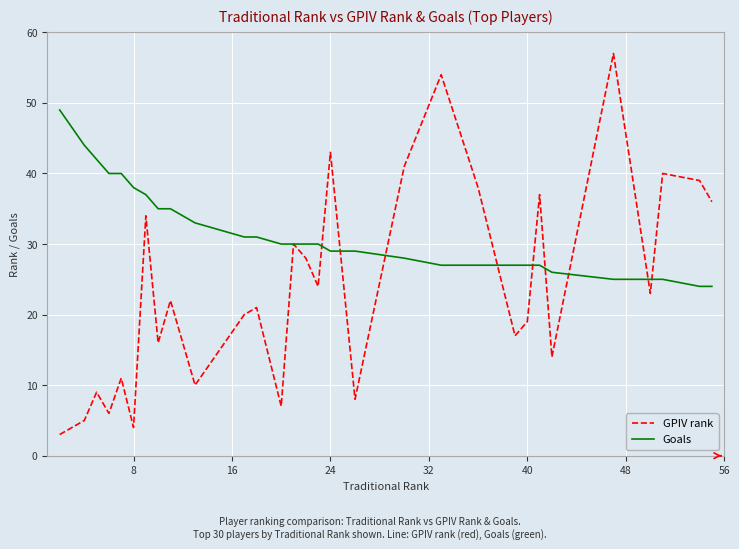

What is the greatest value displayed?

57